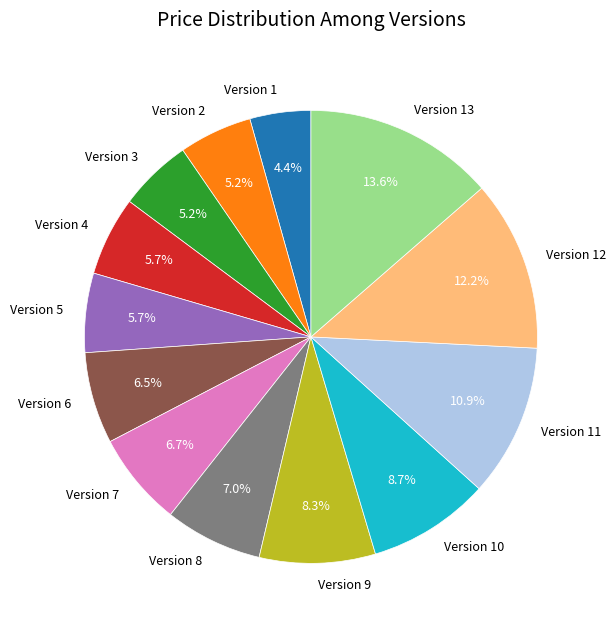

How much of the chart is everything except Version 8?

93.0%